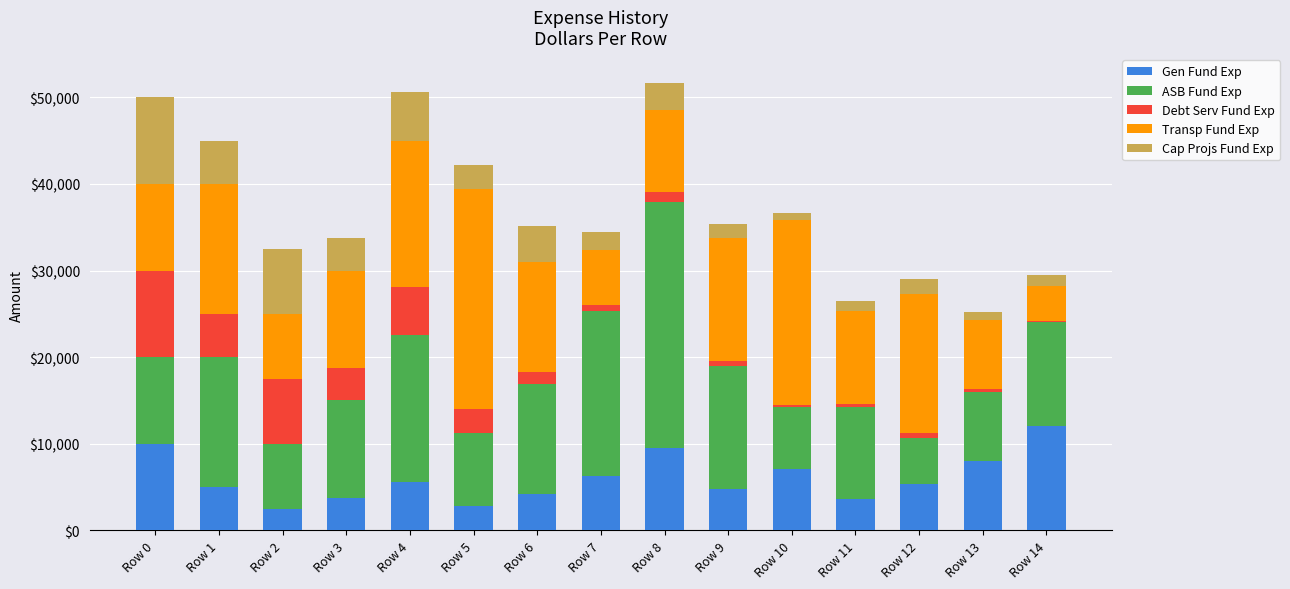

The Gen Fund Exp series shows 12759.7 at Row 10. True or false?

False